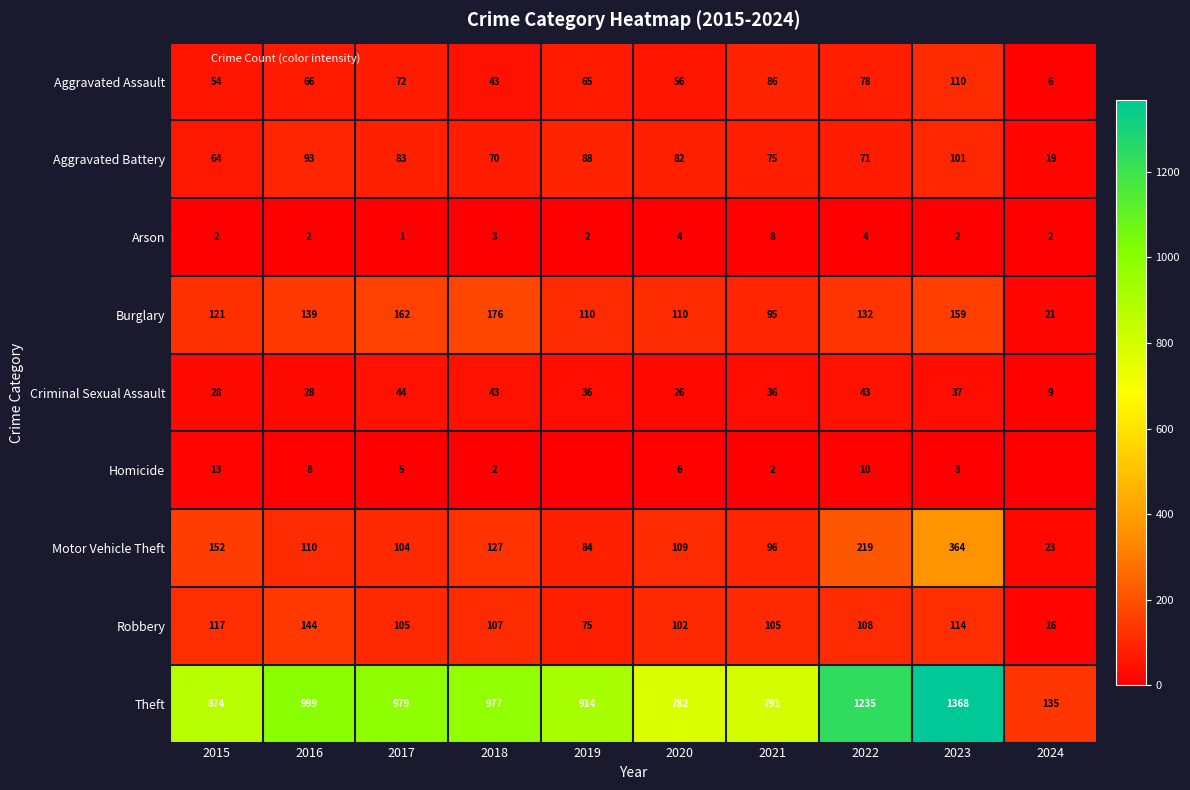

Rank the series at 2015 from highest to lowest value.

Theft, Motor Vehicle Theft, Burglary, Robbery, Aggravated Battery, Aggravated Assault, Criminal Sexual Assault, Homicide, Arson